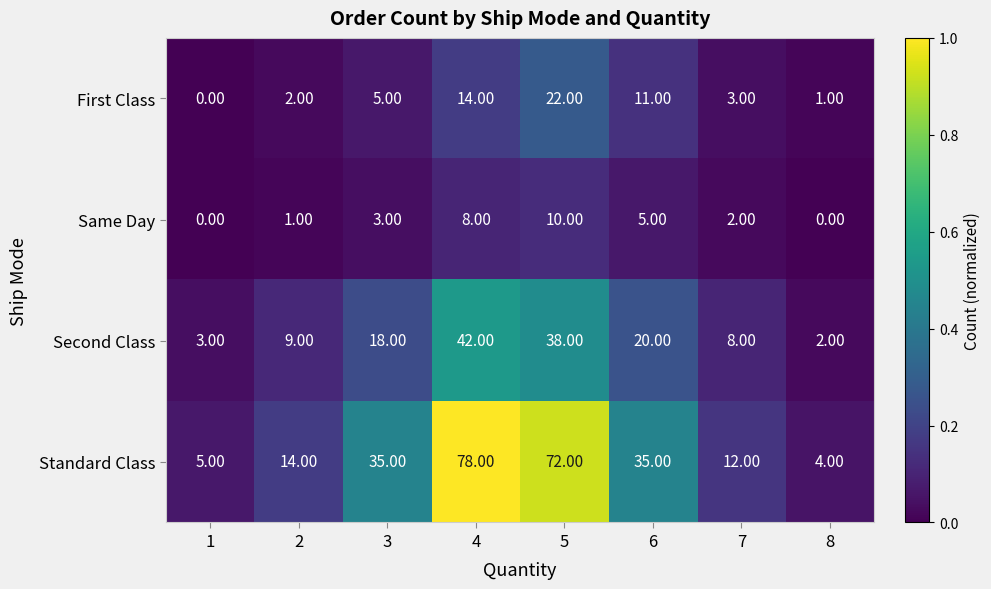

What is the difference between the highest and lowest values at 2?

13